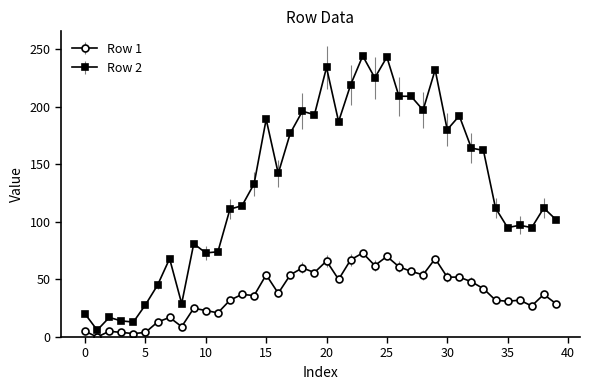

True or false: Row 1 has more than 0 interior local peaks.

True